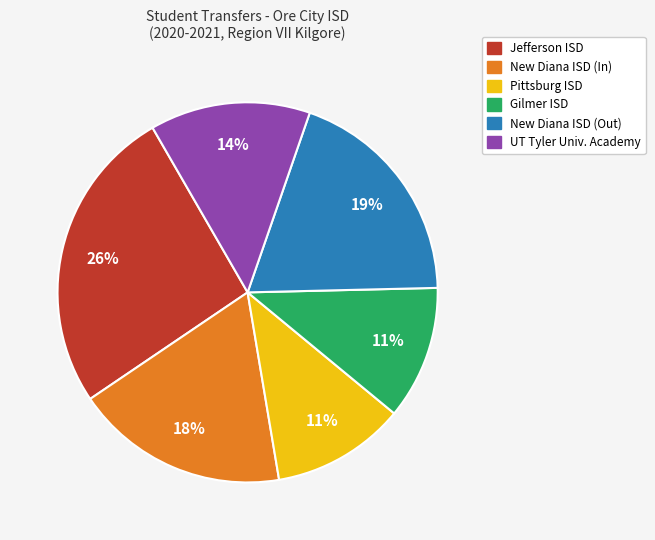

Count the number of slices in the pie.

6